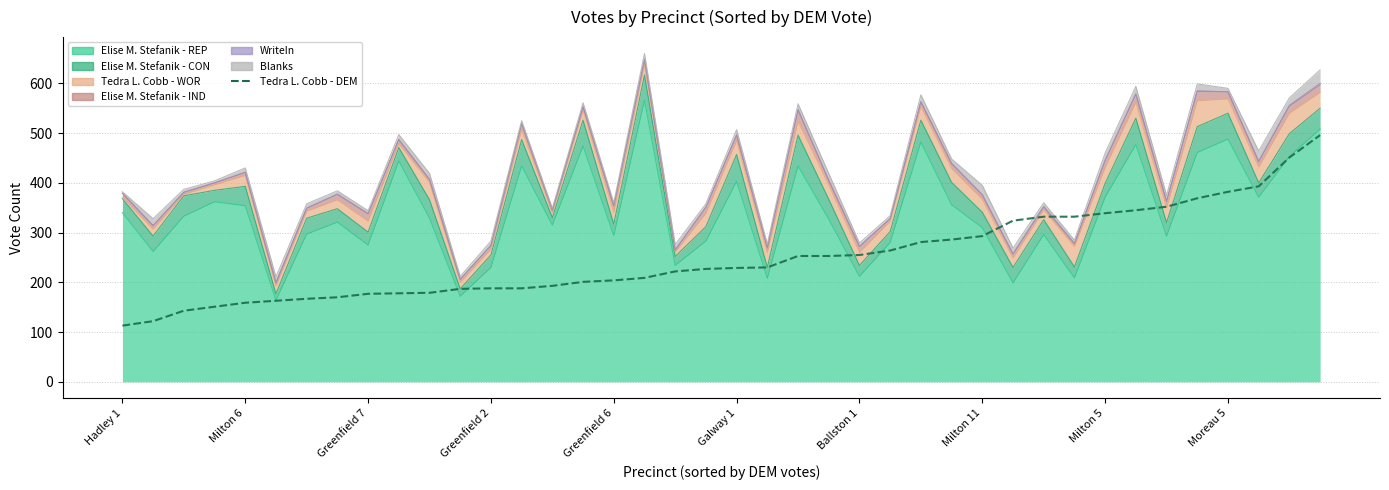

What is the sum of all values?

10000